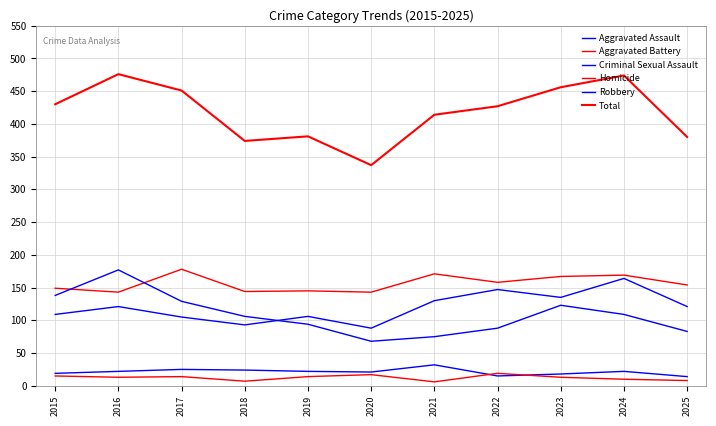

The value of Total at 2021 is 414. True or false?

True